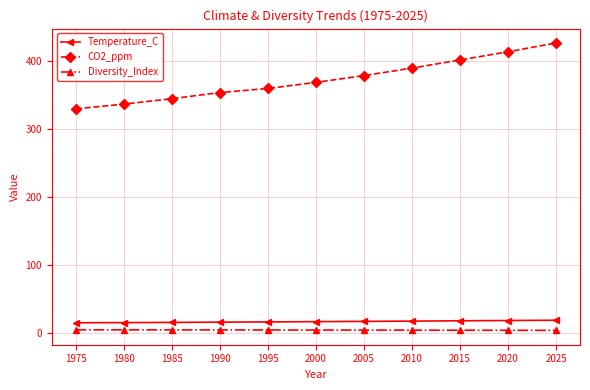

Which series has the largest range (max minus min)?

CO2_ppm